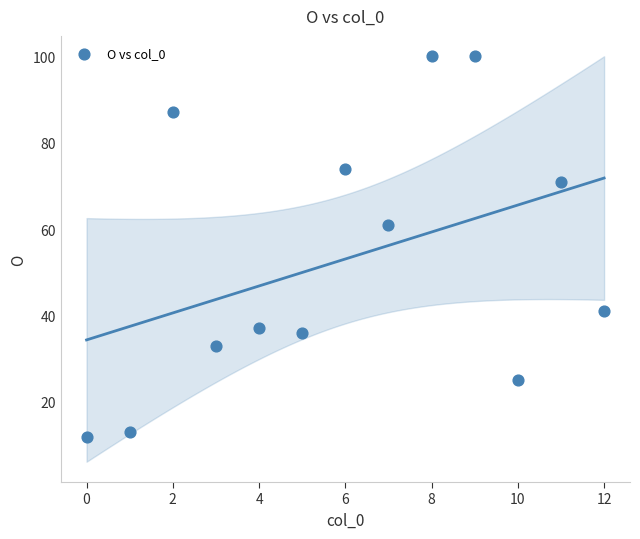

What is the range of Y values (max minus min)?

88